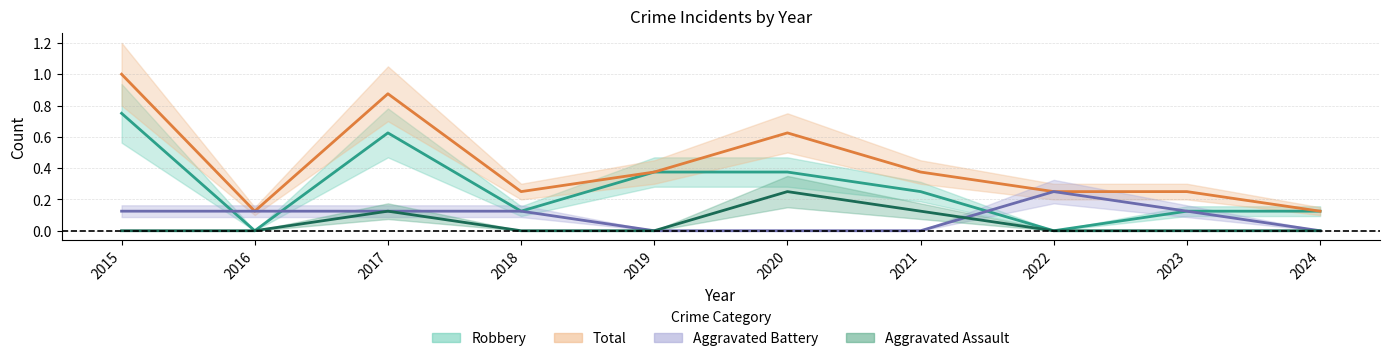

What is the sum of the Aggravated Battery values at 2023 and 2016?

0.2